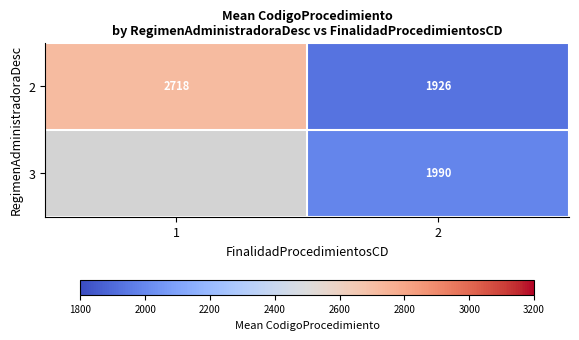

How many data points in 2 are less than 2718?

1